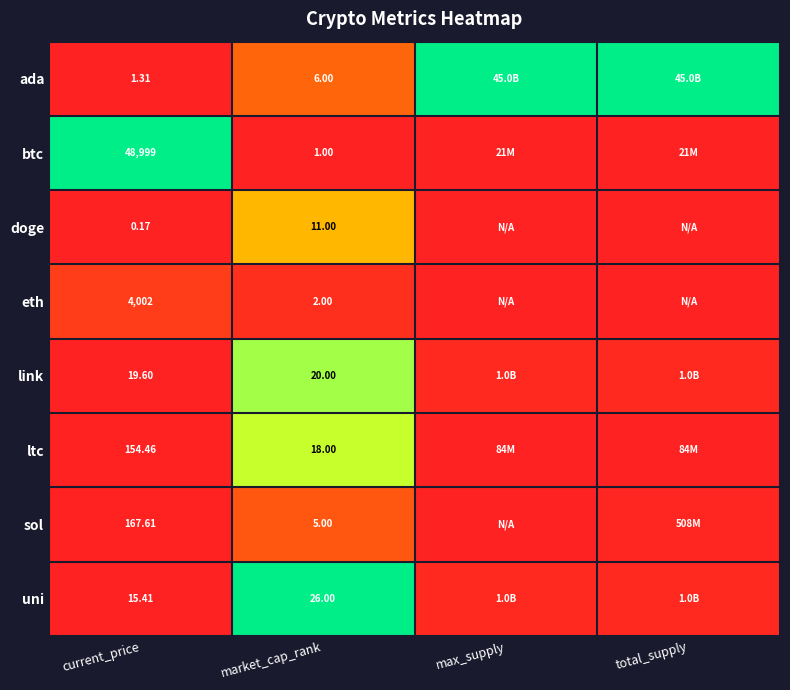

What is the total value across all series at market_cap_rank?

89.0